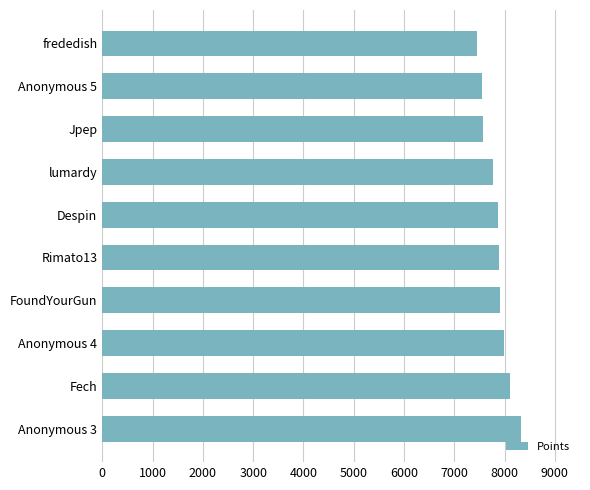

How many bars are there in total?

10